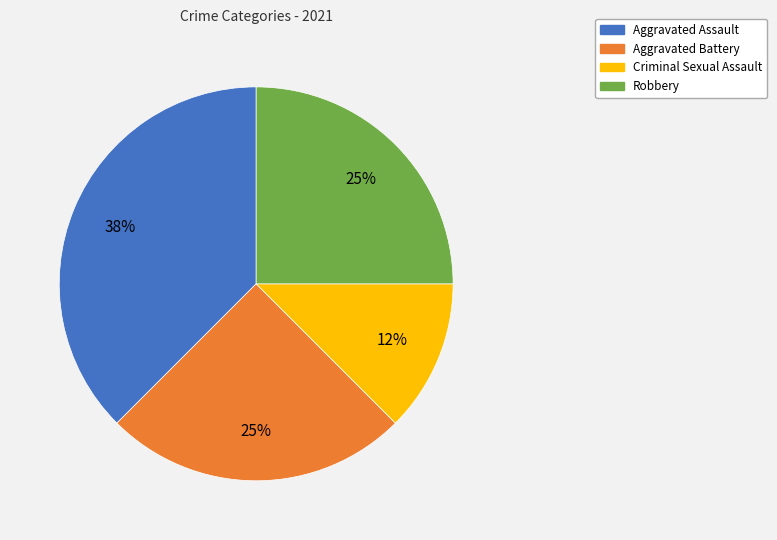

Which category has the biggest portion of the pie?

Aggravated Assault